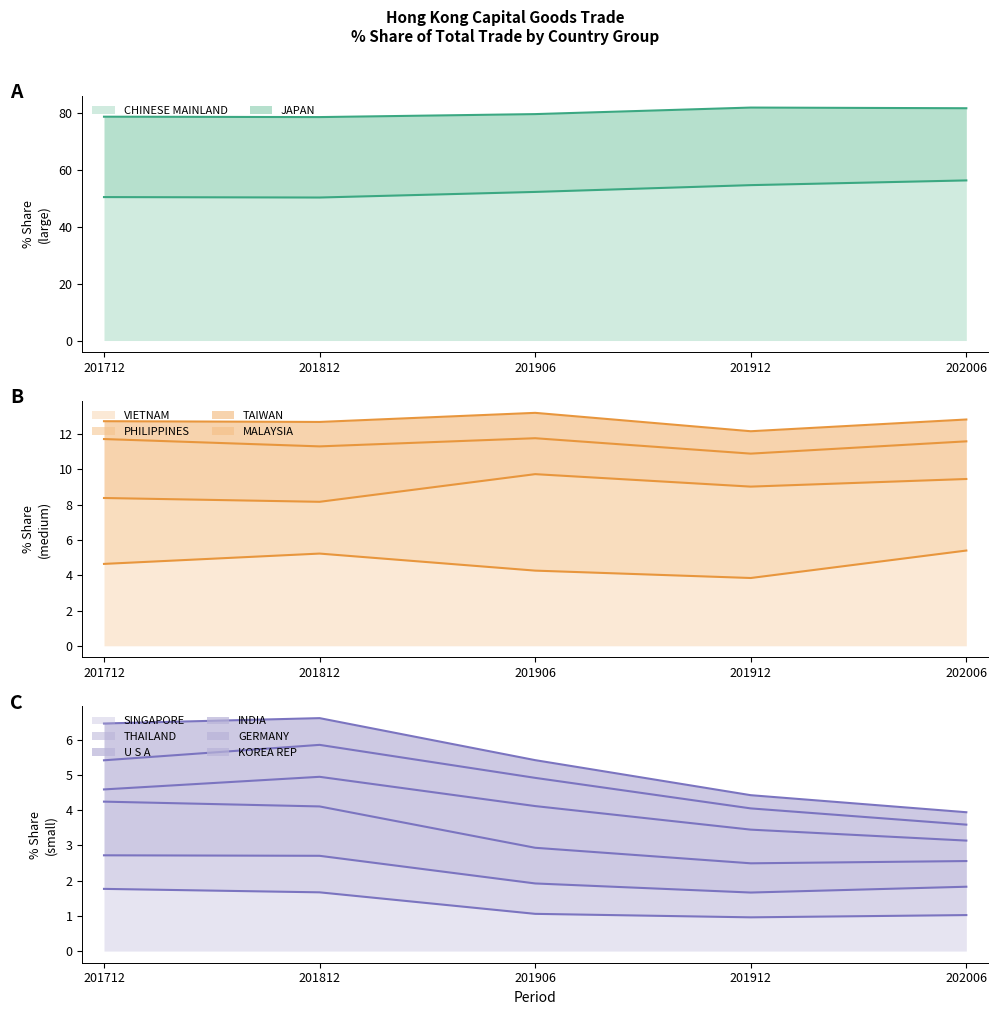

At which label does 201812 % Share reach its minimum?

KOREA REP